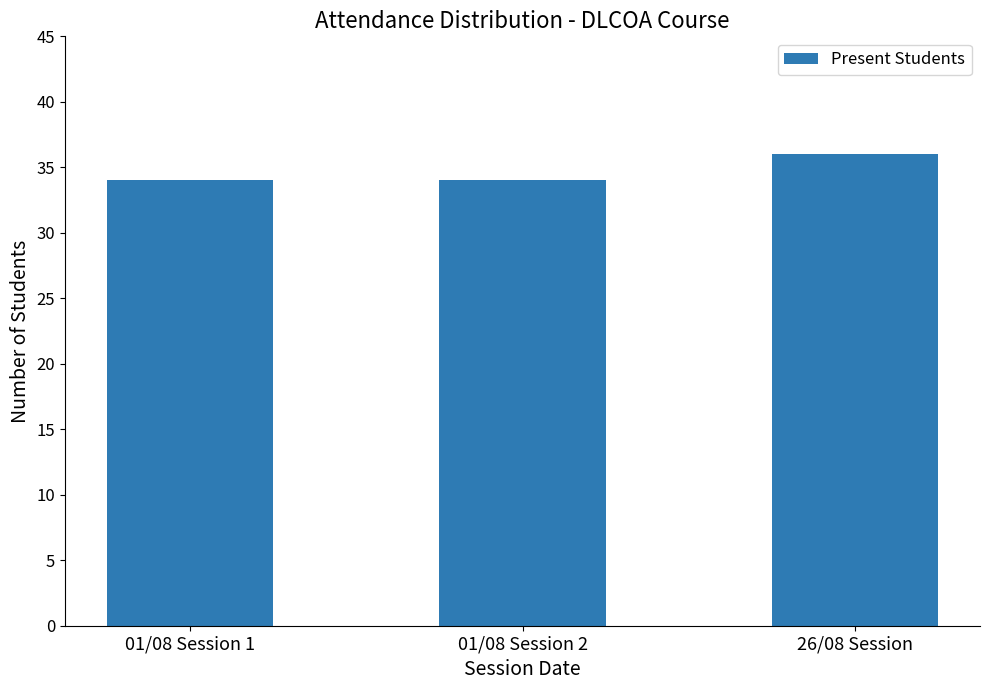

What position from the left is 26/08 Session?

3